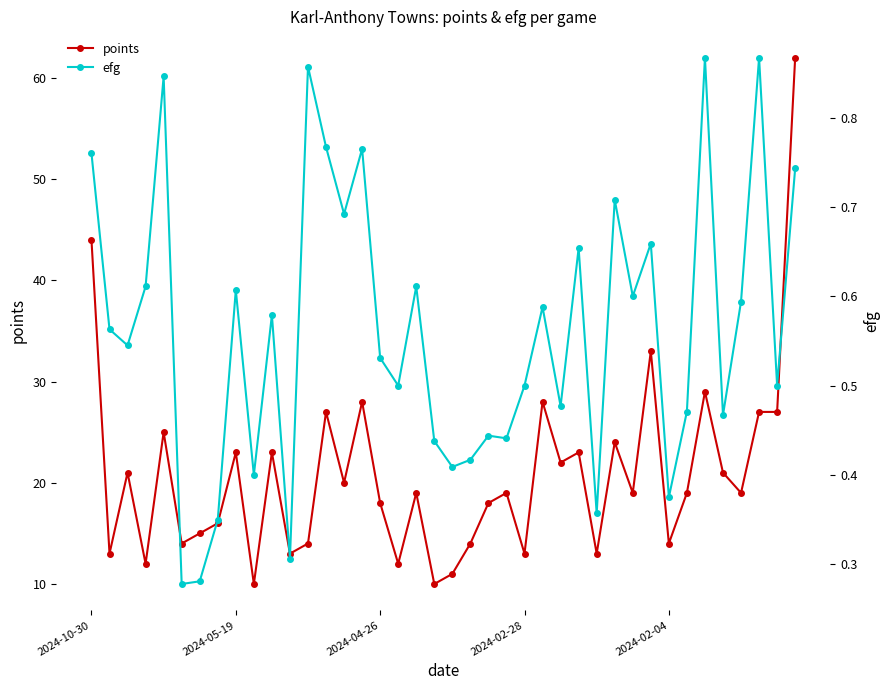

What is the spread (max minus min) of values at 15?

27.2